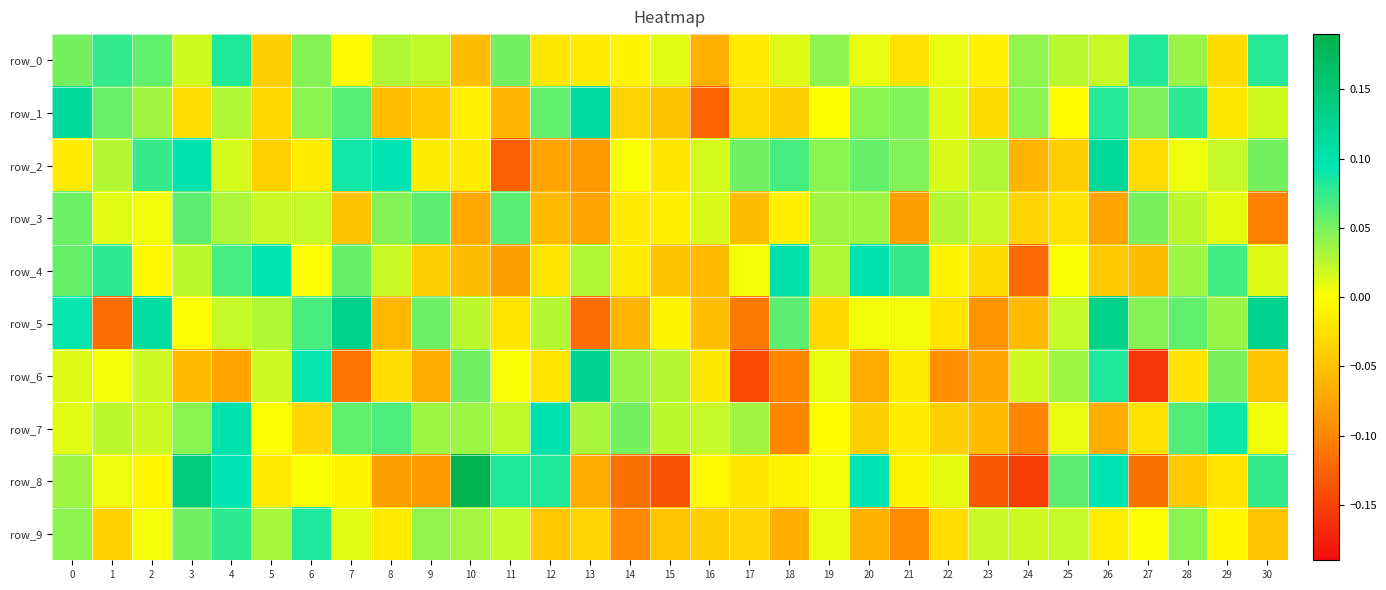

Reading left to right, what are all the values shown in this chart?

row_0: 0=0.1	1=0.1	2=0.1	3=0.0	4=0.1	5=-0.0	6=0.0	7=-0.0	8=0.0	9=0.0	10=-0.1	11=0.1	12=-0.0	13=-0.0	14=-0.0	15=0.0	16=-0.1	17=-0.0	18=0.0	19=0.0	20=0.0	21=-0.0	22=0.0	23=-0.0	24=0.0	25=0.0	26=0.0	27=0.1	28=0.0	29=-0.0	30=0.1
row_1: 0=0.1	1=0.1	2=0.0	3=-0.0	4=0.0	5=-0.0	6=0.0	7=0.1	8=-0.1	9=-0.0	10=-0.0	11=-0.1	12=0.1	13=0.1	14=-0.0	15=-0.0	16=-0.1	17=-0.0	18=-0.0	19=-0.0	20=0.0	21=0.0	22=0.0	23=-0.0	24=0.0	25=-0.0	26=0.1	27=0.0	28=0.1	29=-0.0	30=0.0
row_2: 0=-0.0	1=0.0	2=0.1	3=0.1	4=0.0	5=-0.0	6=-0.0	7=0.1	8=0.1	9=-0.0	10=-0.0	11=-0.1	12=-0.1	13=-0.1	14=0.0	15=-0.0	16=0.0	17=0.1	18=0.1	19=0.0	20=0.1	21=0.0	22=0.0	23=0.0	24=-0.1	25=-0.0	26=0.1	27=-0.0	28=0.0	29=0.0	30=0.1
row_3: 0=0.1	1=0.0	2=0.0	3=0.1	4=0.0	5=0.0	6=0.0	7=-0.0	8=0.0	9=0.1	10=-0.1	11=0.1	12=-0.1	13=-0.1	14=-0.0	15=-0.0	16=0.0	17=-0.1	18=-0.0	19=0.0	20=0.0	21=-0.1	22=0.0	23=0.0	24=-0.0	25=-0.0	26=-0.1	27=0.1	28=0.0	29=0.0	30=-0.1
row_4: 0=0.1	1=0.1	2=-0.0	3=0.0	4=0.1	5=0.1	6=0.0	7=0.1	8=0.0	9=-0.0	10=-0.1	11=-0.1	12=-0.0	13=0.0	14=-0.0	15=-0.0	16=-0.1	17=0.0	18=0.1	19=0.0	20=0.1	21=0.1	22=-0.0	23=-0.0	24=-0.1	25=0.0	26=-0.0	27=-0.1	28=0.0	29=0.1	30=0.0
row_5: 0=0.1	1=-0.1	2=0.1	3=0.0	4=0.0	5=0.0	6=0.1	7=0.1	8=-0.1	9=0.1	10=0.0	11=-0.0	12=0.0	13=-0.1	14=-0.1	15=-0.0	16=-0.1	17=-0.1	18=0.1	19=-0.0	20=0.0	21=0.0	22=-0.0	23=-0.1	24=-0.1	25=0.0	26=0.1	27=0.0	28=0.1	29=0.0	30=0.1
row_6: 0=0.0	1=0.0	2=0.0	3=-0.1	4=-0.1	5=0.0	6=0.1	7=-0.1	8=-0.0	9=-0.1	10=0.1	11=0.0	12=-0.0	13=0.1	14=0.0	15=0.0	16=-0.0	17=-0.1	18=-0.1	19=0.0	20=-0.1	21=-0.0	22=-0.1	23=-0.1	24=0.0	25=0.0	26=0.1	27=-0.2	28=-0.0	29=0.1	30=-0.0
row_7: 0=0.0	1=0.0	2=0.0	3=0.0	4=0.1	5=0.0	6=-0.0	7=0.1	8=0.1	9=0.0	10=0.0	11=0.0	12=0.1	13=0.0	14=0.1	15=0.0	16=0.0	17=0.0	18=-0.1	19=-0.0	20=-0.0	21=-0.0	22=-0.0	23=-0.1	24=-0.1	25=0.0	26=-0.1	27=-0.0	28=0.1	29=0.1	30=0.0
row_8: 0=0.0	1=0.0	2=-0.0	3=0.1	4=0.1	5=-0.0	6=0.0	7=-0.0	8=-0.1	9=-0.1	10=0.2	11=0.1	12=0.1	13=-0.1	14=-0.1	15=-0.1	16=-0.0	17=-0.0	18=-0.0	19=0.0	20=0.1	21=-0.0	22=0.0	23=-0.1	24=-0.2	25=0.1	26=0.1	27=-0.1	28=-0.0	29=-0.0	30=0.1
row_9: 0=0.0	1=-0.0	2=0.0	3=0.1	4=0.1	5=0.0	6=0.1	7=0.0	8=-0.0	9=0.0	10=0.0	11=0.0	12=-0.0	13=-0.0	14=-0.1	15=-0.0	16=-0.0	17=-0.0	18=-0.1	19=0.0	20=-0.1	21=-0.1	22=-0.0	23=0.0	24=0.0	25=0.0	26=-0.0	27=0.0	28=0.0	29=-0.0	30=-0.0